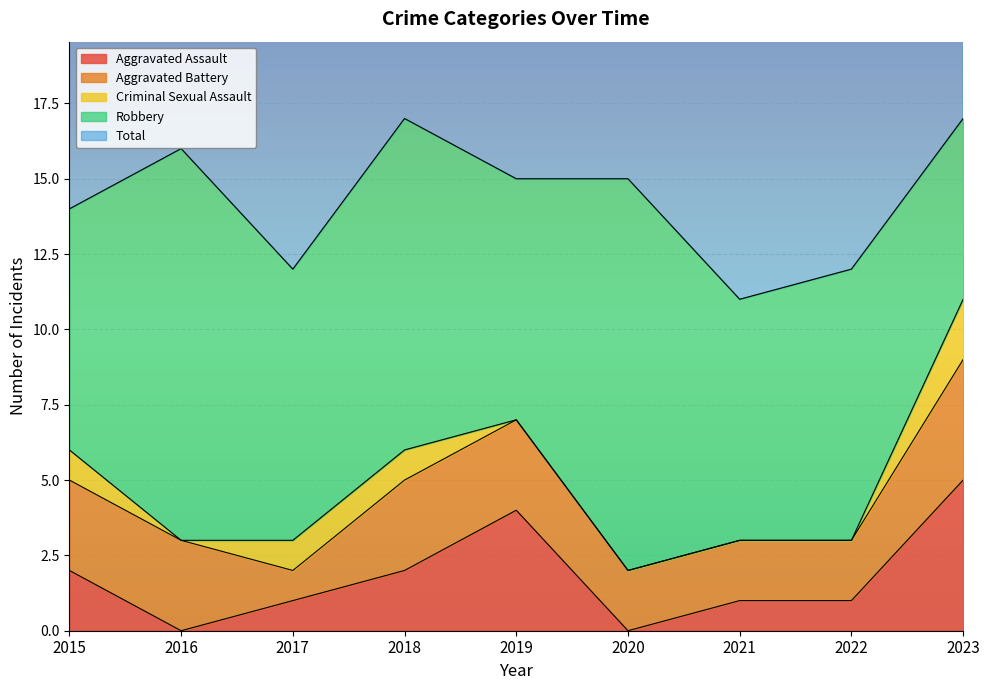

The Aggravated Battery series shows 2 at 2021. True or false?

True